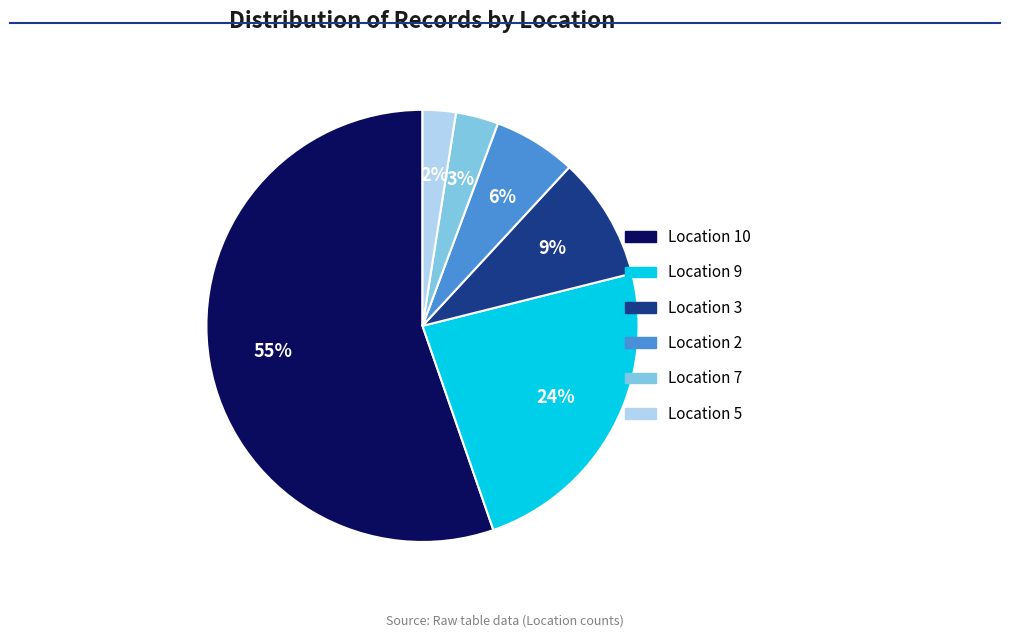

Between Location 5 and Location 10, which is larger?

Location 10